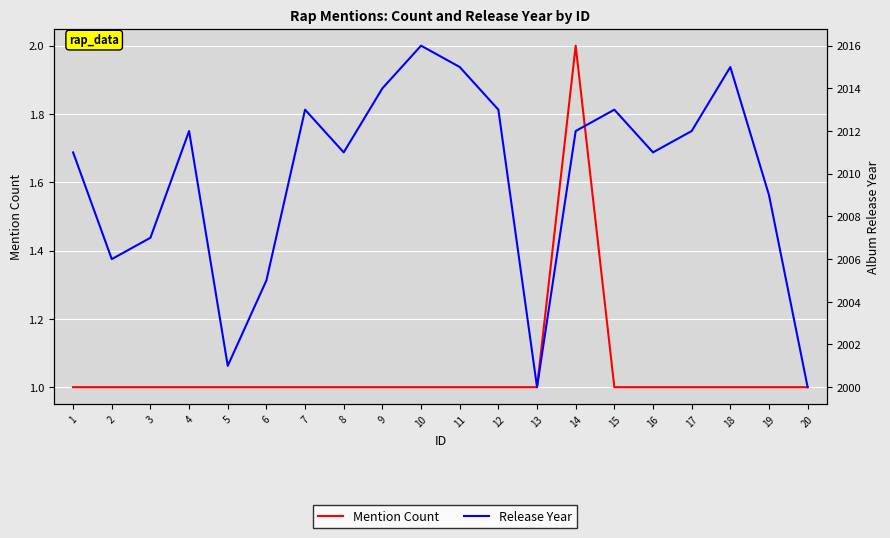

Which category has the highest value in the Mention Count series?

14